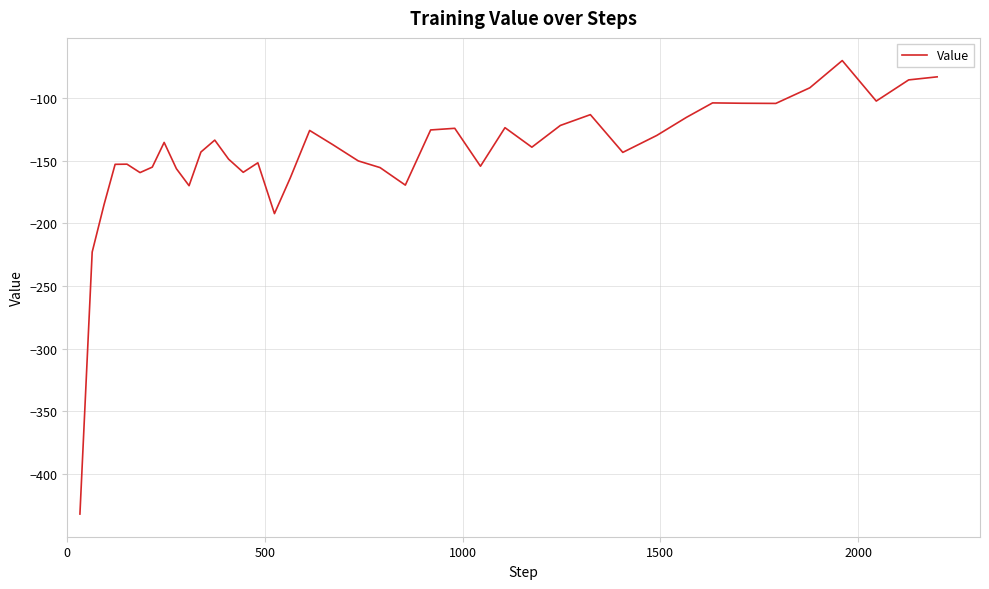

What is the difference between the maximum and minimum values?

361.6